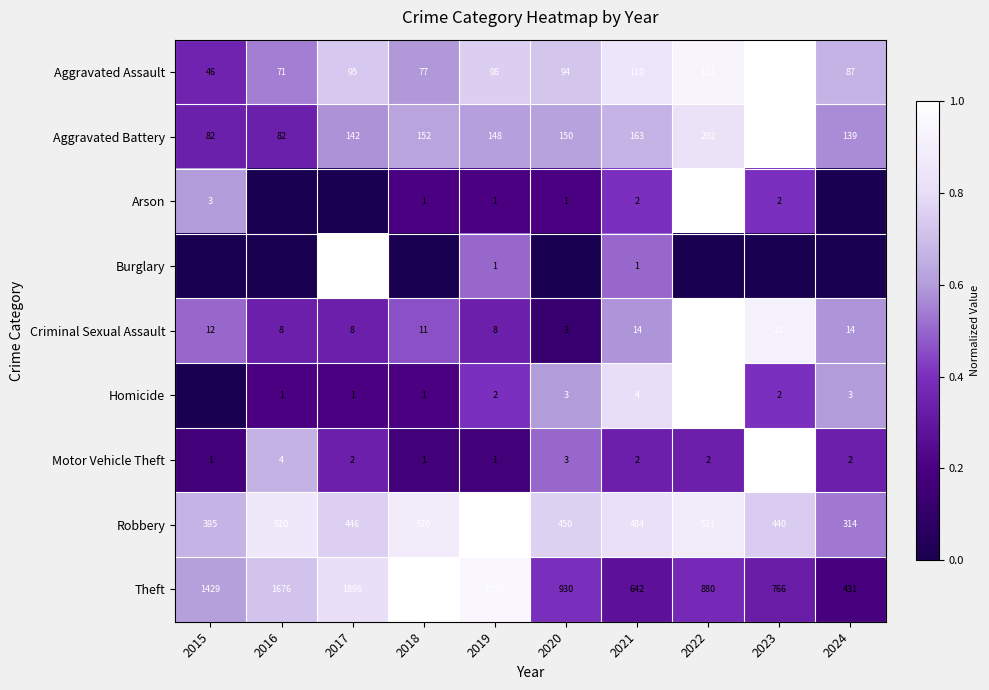

How many distinct data groups are displayed?

9